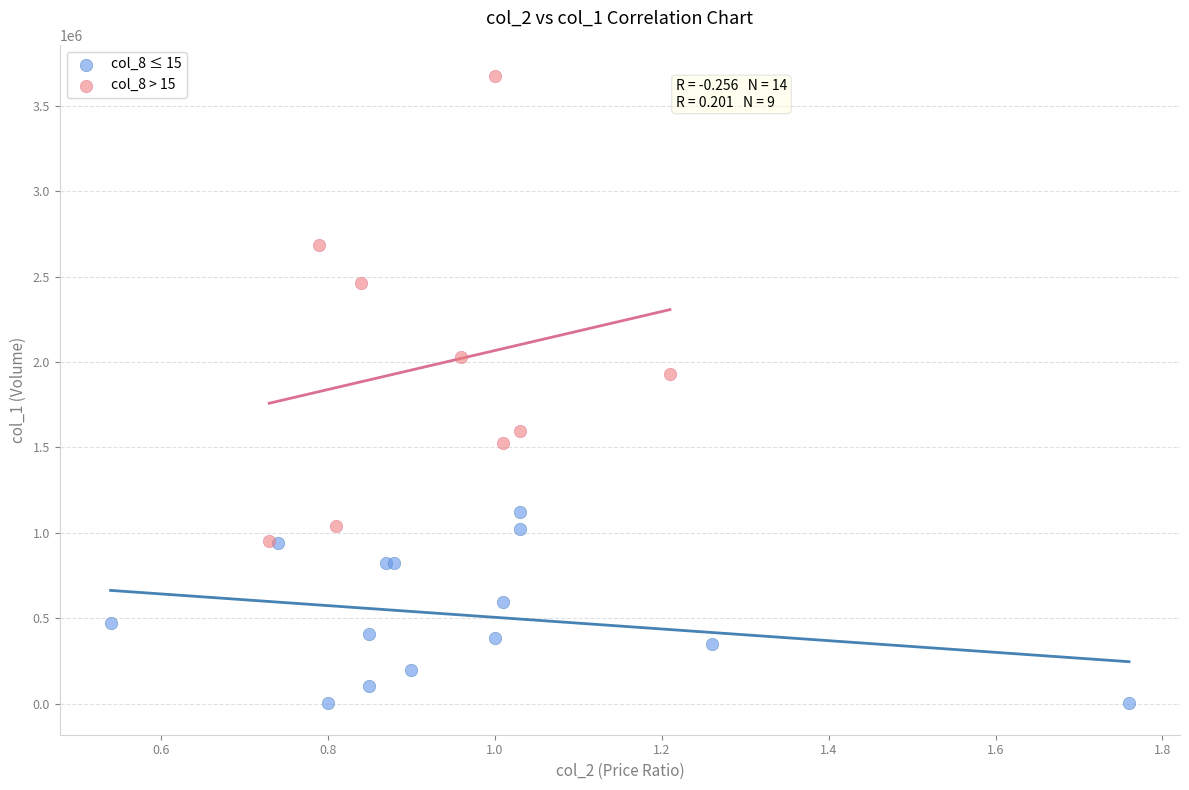

Which series contains the lowest Y value?

col_8 ≤ 15